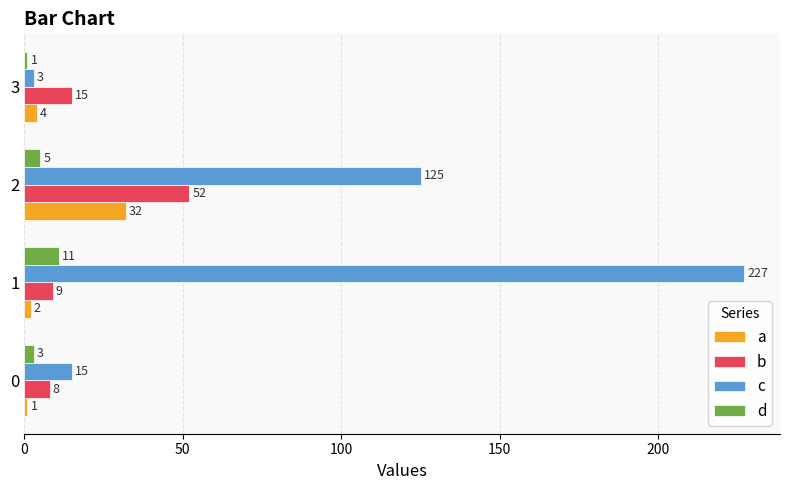

At which category is the sum across all series the highest?

1